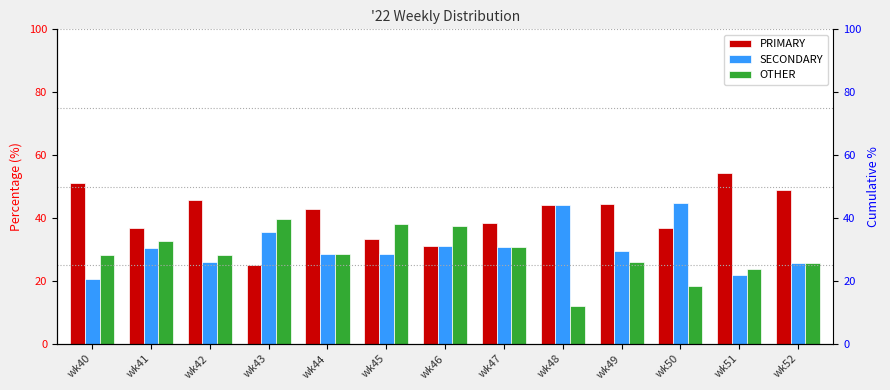

Rank the series by their maximum value, from highest to lowest.

PRIMARY, SECONDARY, OTHER